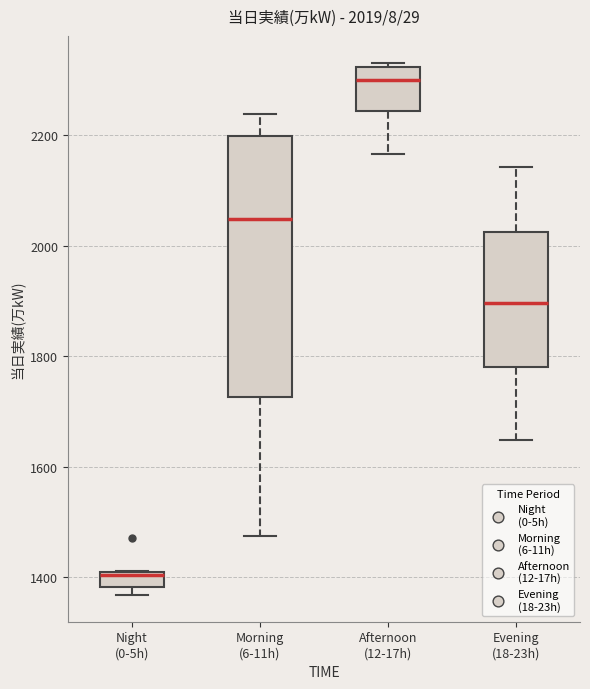

Comparing the boxes themselves (not the whiskers), which one is the tallest?

Morning (6-11h)